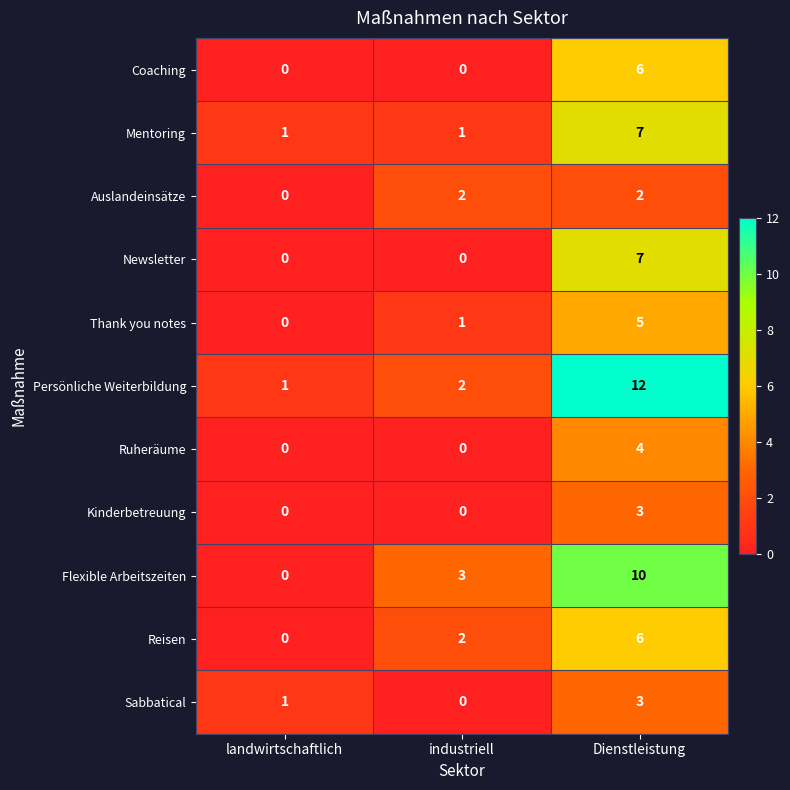

Read the Thank you notes value at Dienstleistung.

5